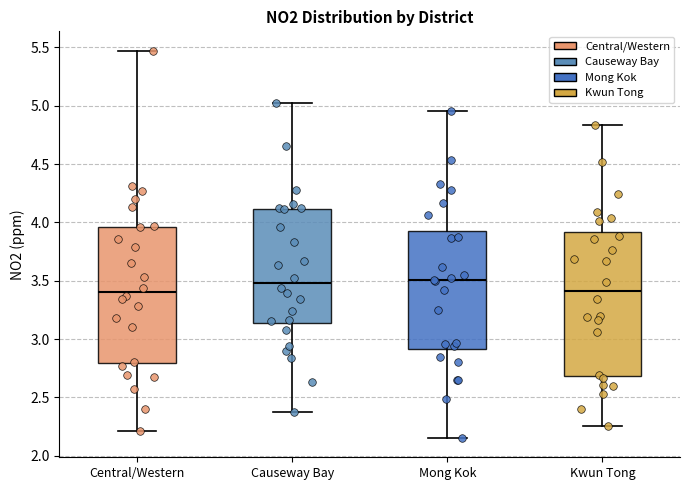

Reading left to right, read every box against the y-axis: the position of its median line, the range the box covers, and the ends of its whiskers. The values are not printed on the chart, so give them approximately, as read against the axis.

Central/Western: median 3.40, box 2.80 to 3.95, whiskers 2.20 to 5.45
Causeway Bay: median 3.50, box 3.15 to 4.10, whiskers 2.35 to 5.00
Mong Kok: median 3.50, box 2.90 to 3.90, whiskers 2.15 to 4.95
Kwun Tong: median 3.40, box 2.70 to 3.90, whiskers 2.25 to 4.85